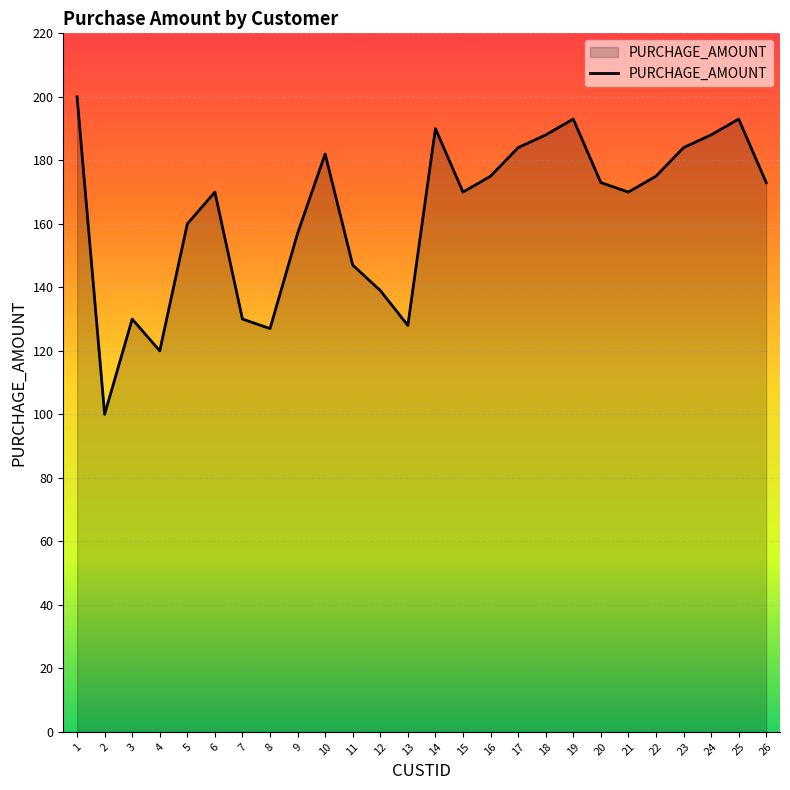

How many interior local valleys (lower than both neighbors) does the data have?

6